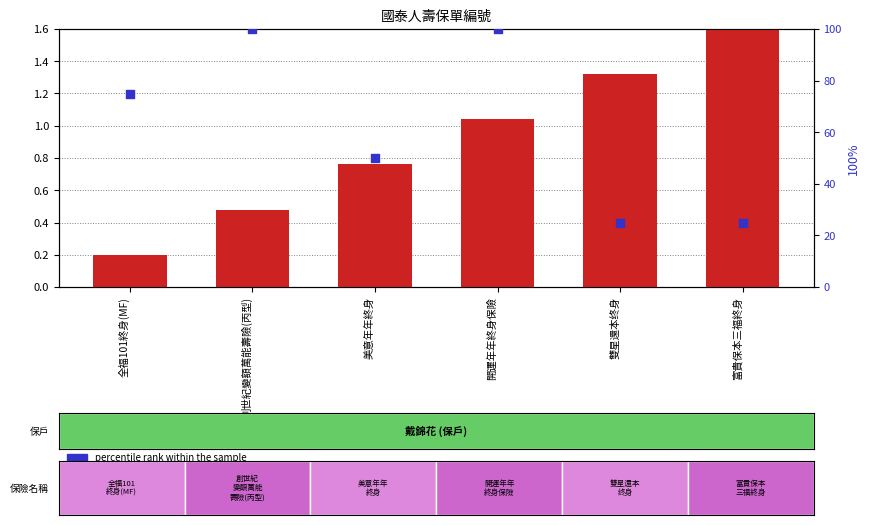

Which series reaches the maximum Y coordinate?

percentile rank within the sample